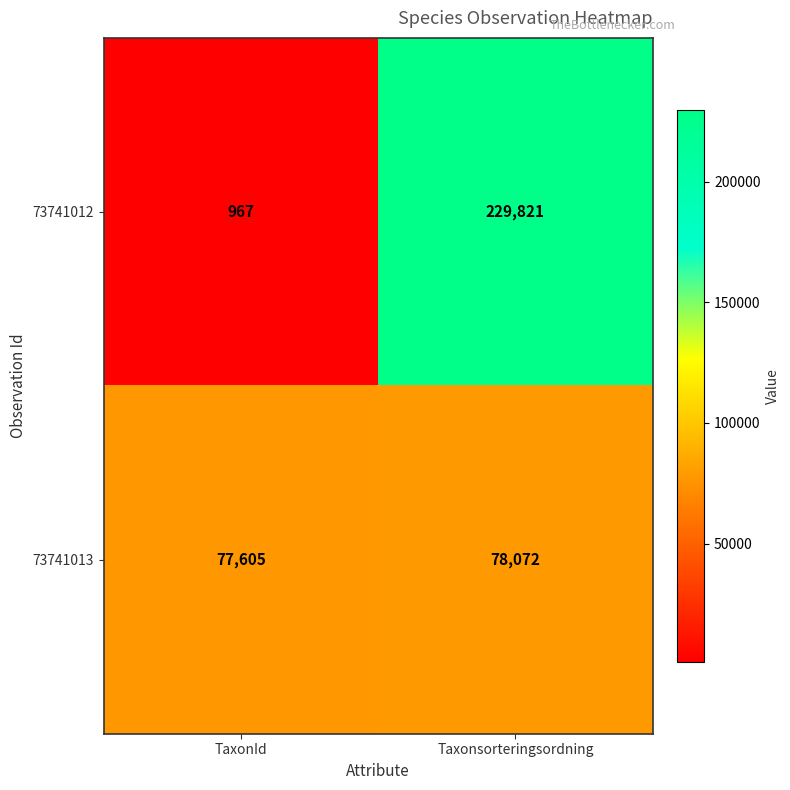

Rank the series by their maximum value, from lowest to highest.

73741013, 73741012